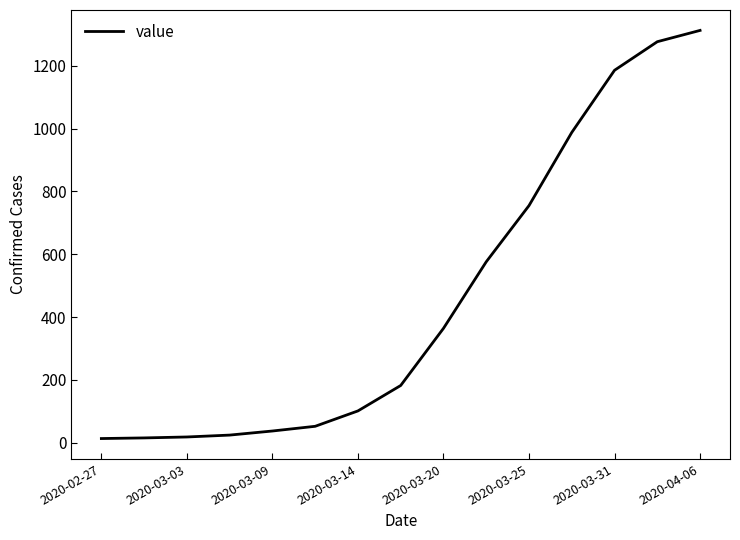

What is the maximum value shown in the chart?

1313